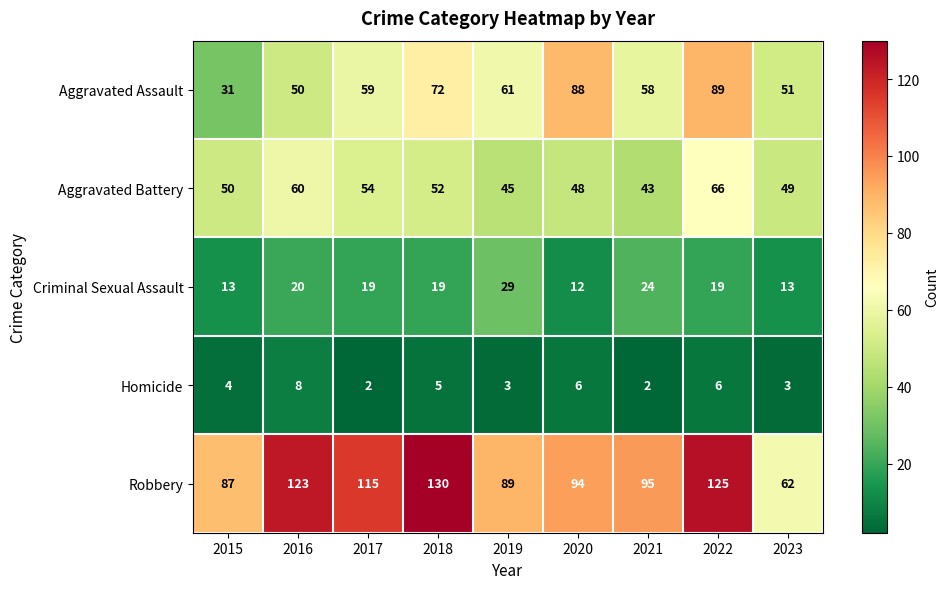

At which category is the sum across all series the highest?

2022